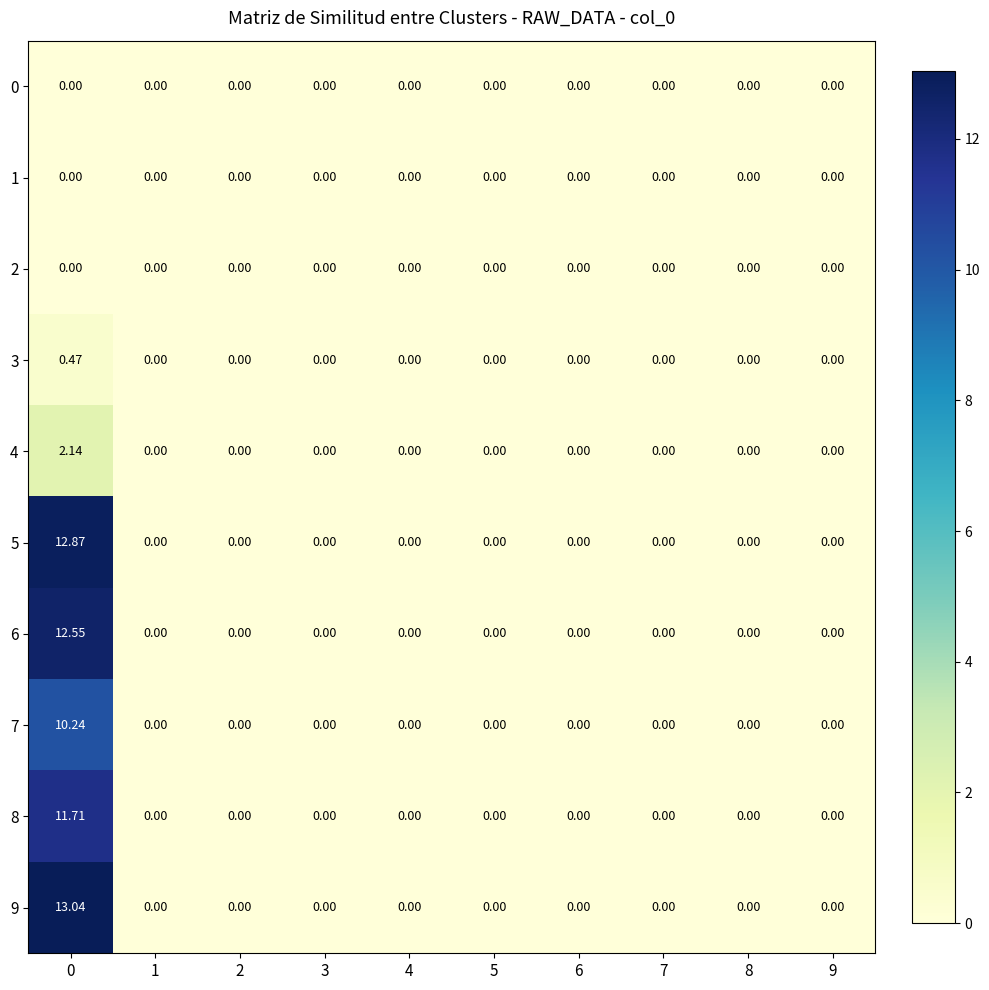

How many positive values does the 8 series have?

1